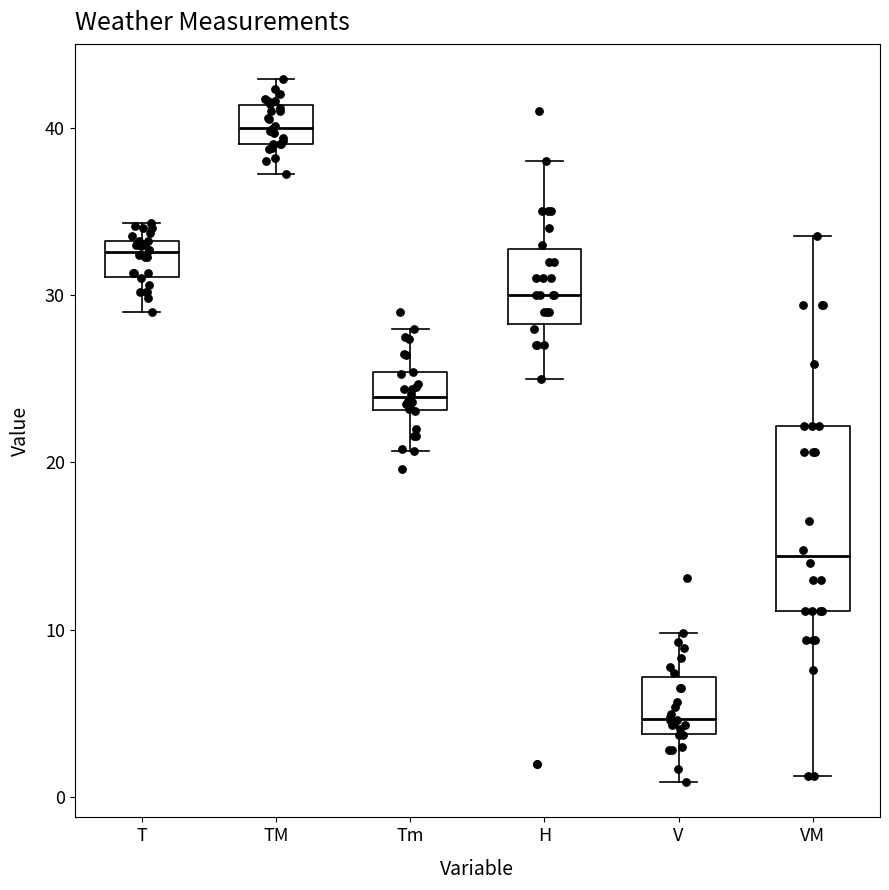

Which box has the highest median line?

TM